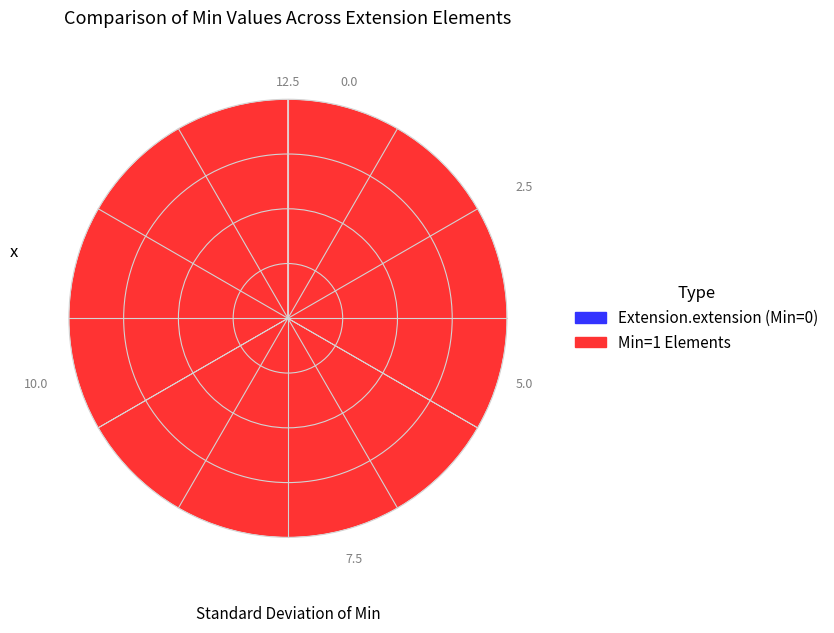

Is there any slice that represents more than half of the pie?

No